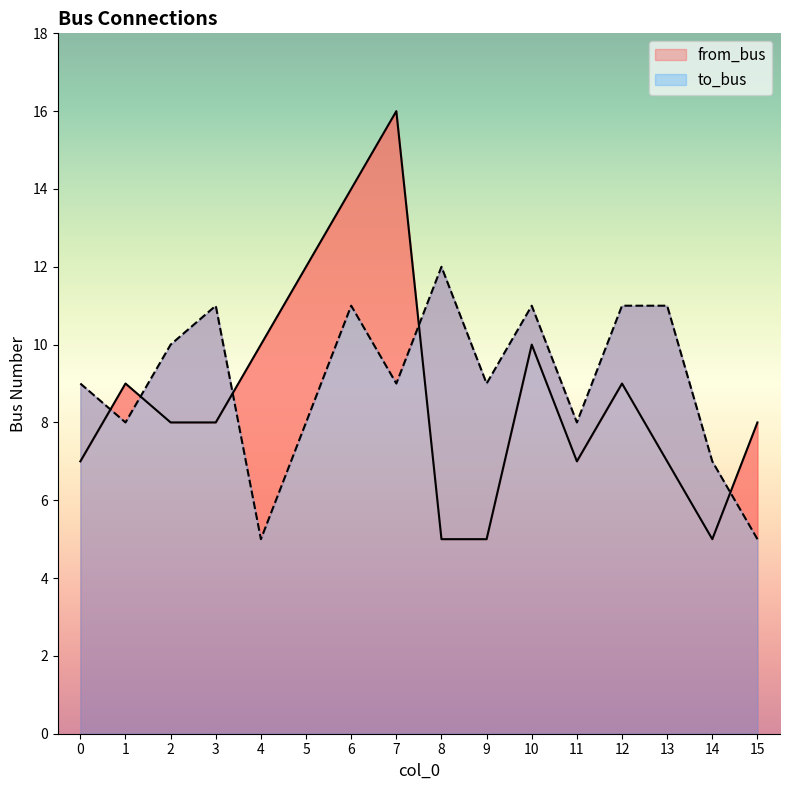

Reading left to right, what are all the values shown in this chart?

from_bus: 7	9	8	8	10	12	14	16	5	5	10	7	9	7	5	8
to_bus: 9	8	10	11	5	8	11	9	12	9	11	8	11	11	7	5